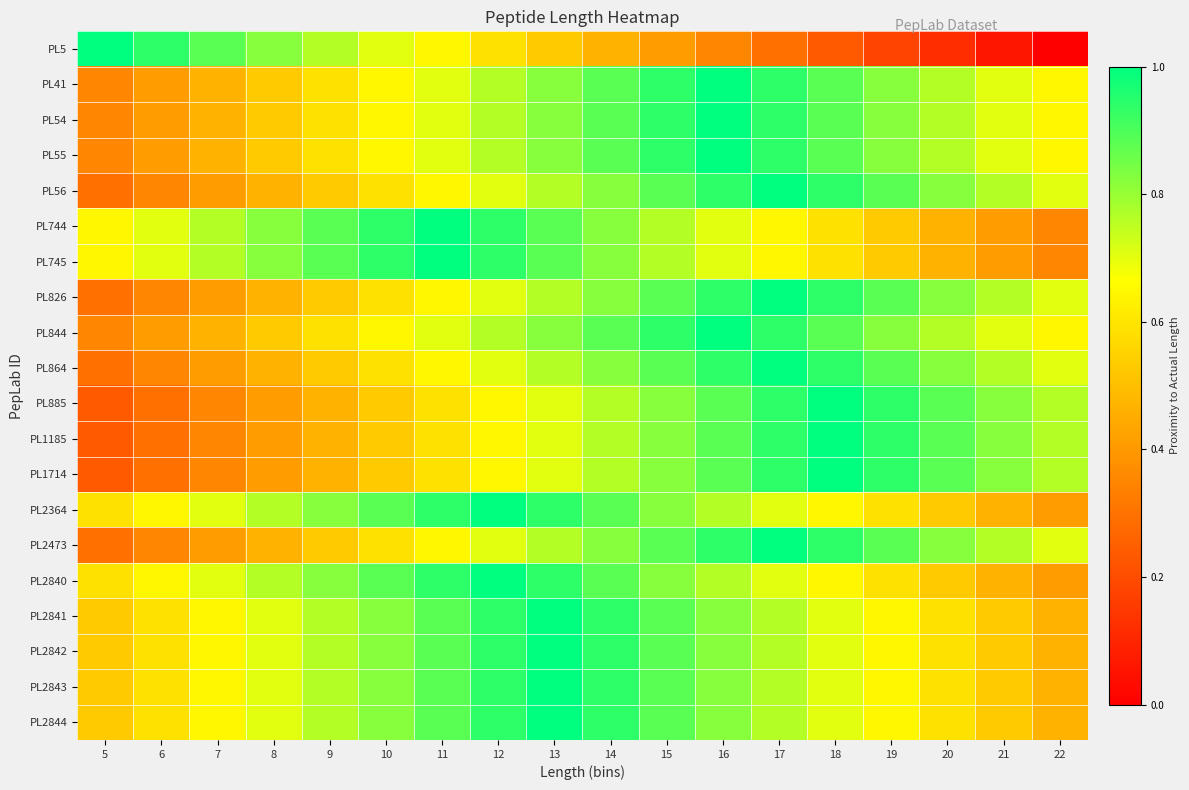

Which series changed the most between 12 and 22?

PL5